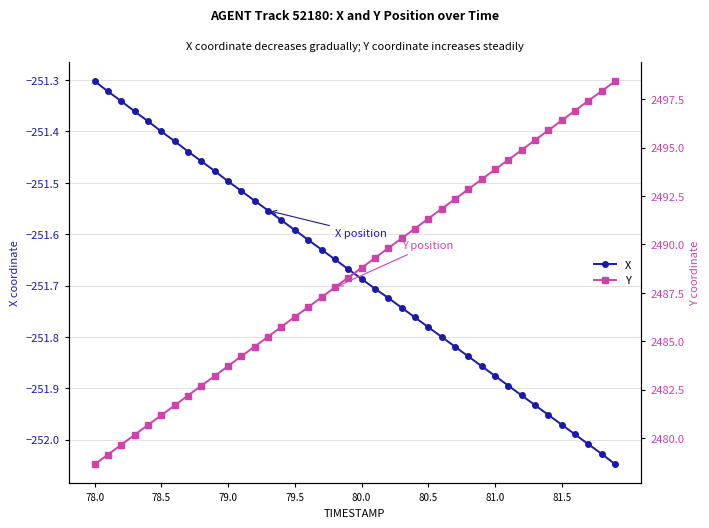

What is the average value of the Y series?

2488.5